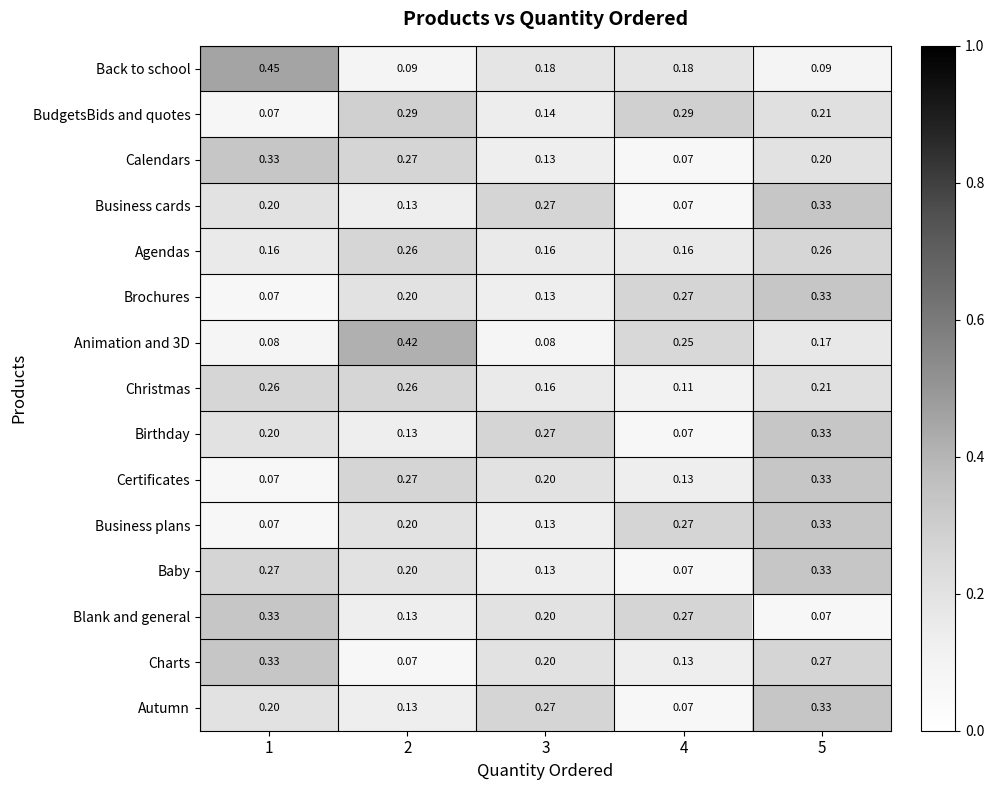

Is it true that Autumn equals 0.1 at 2?

True